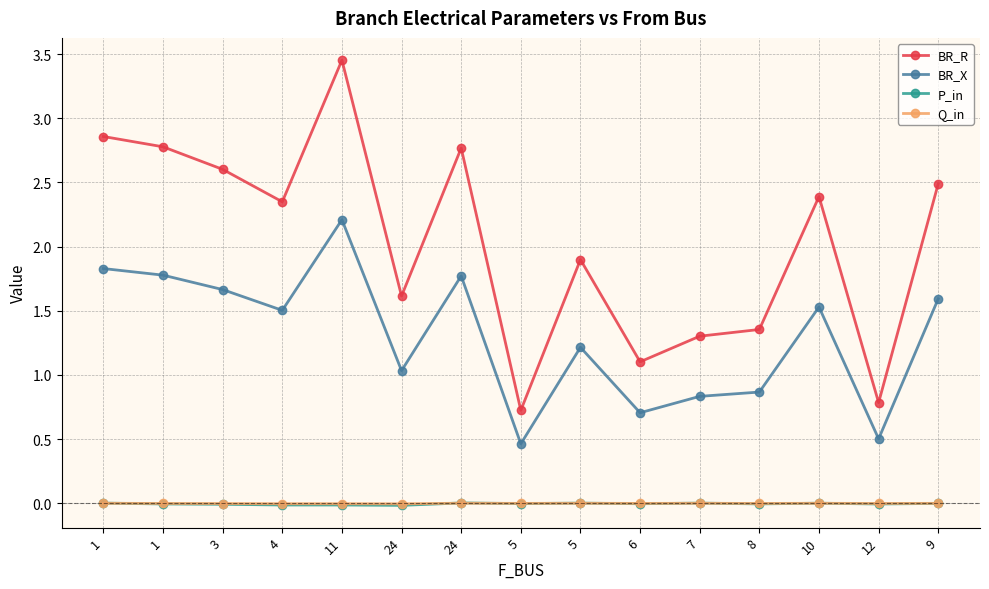

What is the difference between the maximum and minimum values in the BR_X series?

1.7